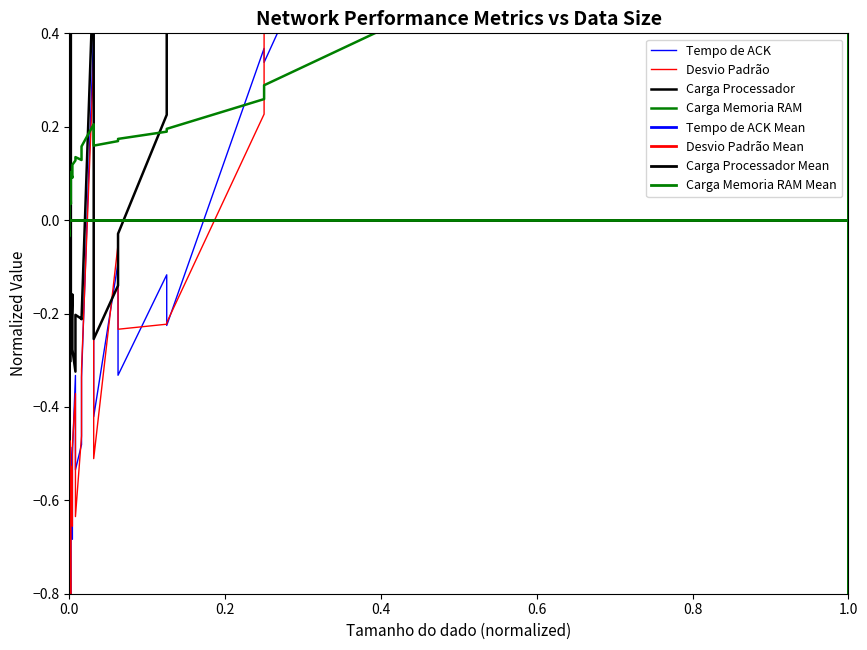

Is it true that Desvio Padrão equals -0.5 at 1024?

True